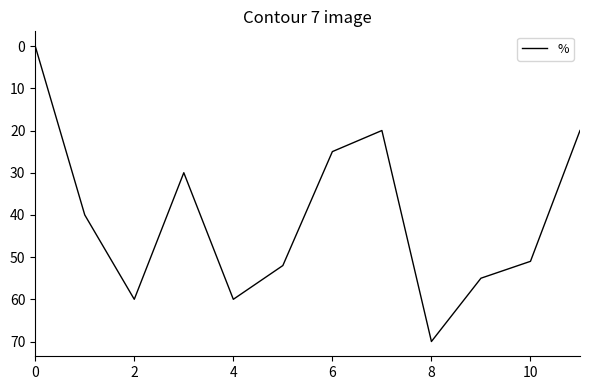

What is the greatest value displayed?

70.0